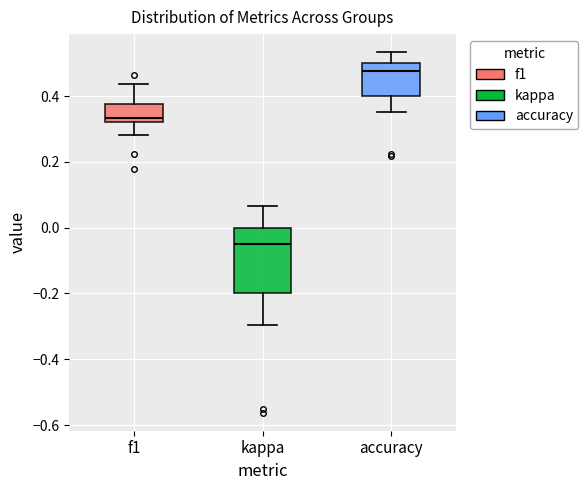

Comparing the boxes themselves (not the whiskers), which one is the tallest?

kappa